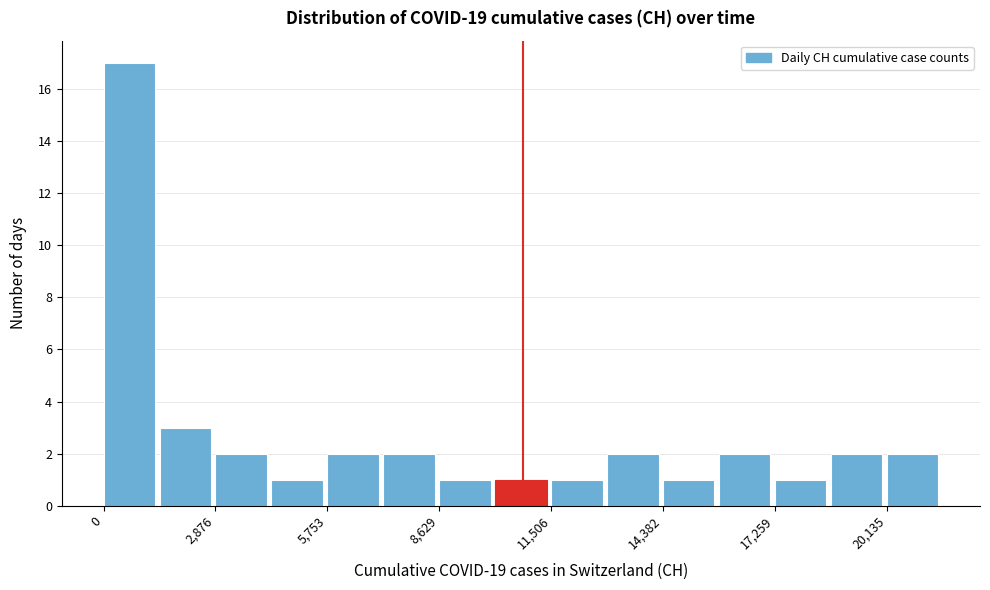

Around what value on the x-axis is the tallest bar? Give the approximate position of its centre, as read against the axis.

500